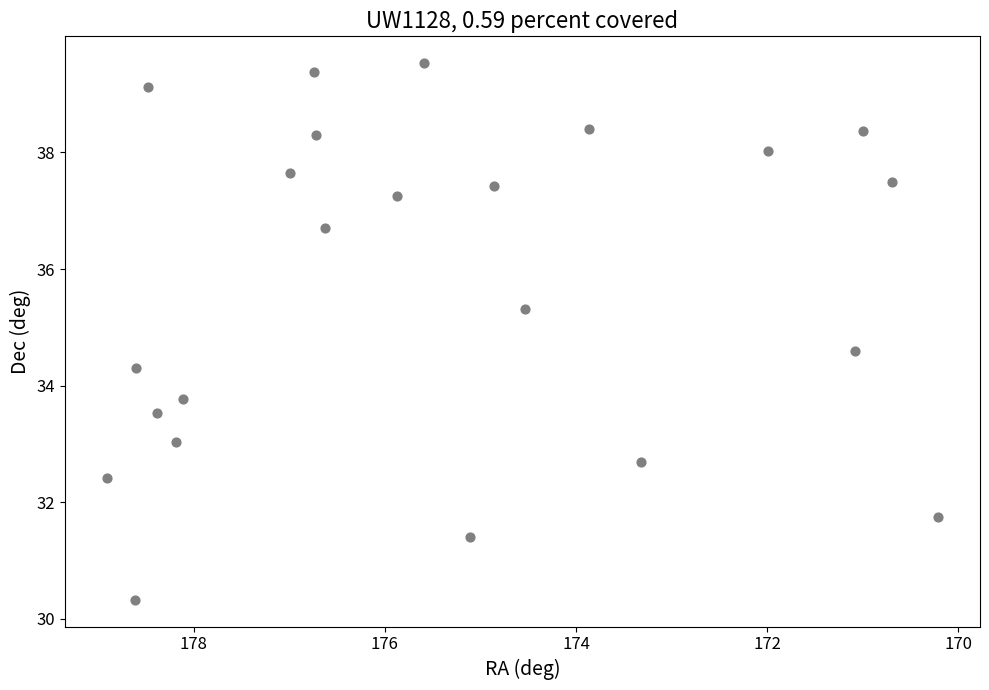

What is the range of Y values (max minus min)?

9.2